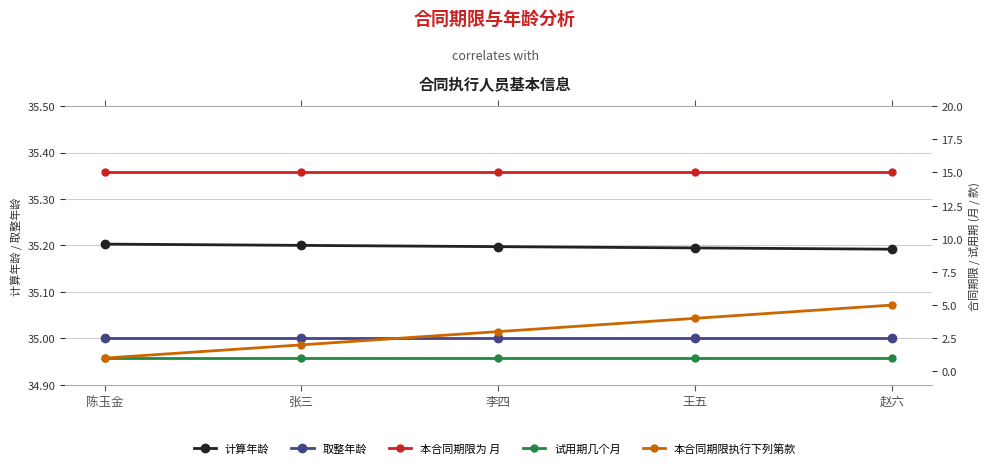

Reading left to right, what are all the values shown in this chart?

计算年龄: 陈玉金=35.2	张三=35.2	李四=35.2	王五=35.2	赵六=35.2
取整年龄: 陈玉金=35.0	张三=35.0	李四=35.0	王五=35.0	赵六=35.0
本合同期限为 月: 陈玉金=15.0	张三=15.0	李四=15.0	王五=15.0	赵六=15.0
试用期几个月: 陈玉金=1.0	张三=1.0	李四=1.0	王五=1.0	赵六=1.0
本合同期限执行下列第款: 陈玉金=1.0	张三=2.0	李四=3.0	王五=4.0	赵六=5.0